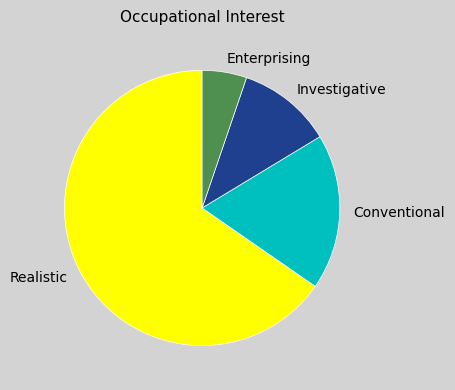

Does Realistic represent more than half of the total?

Yes